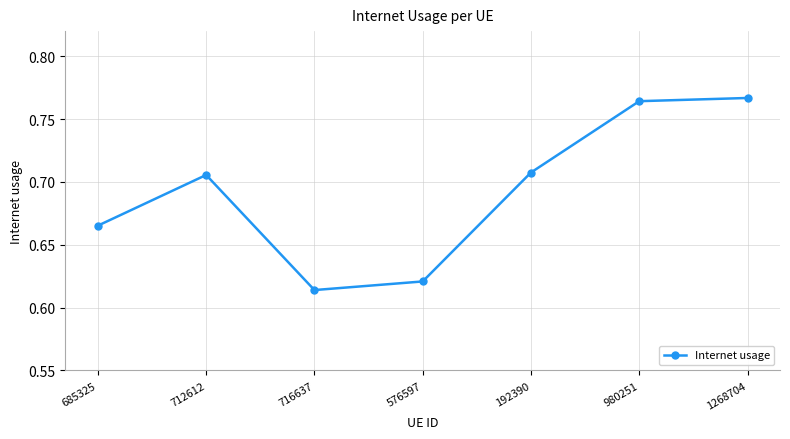

At which category does the chart reach its minimum across all series?

716637